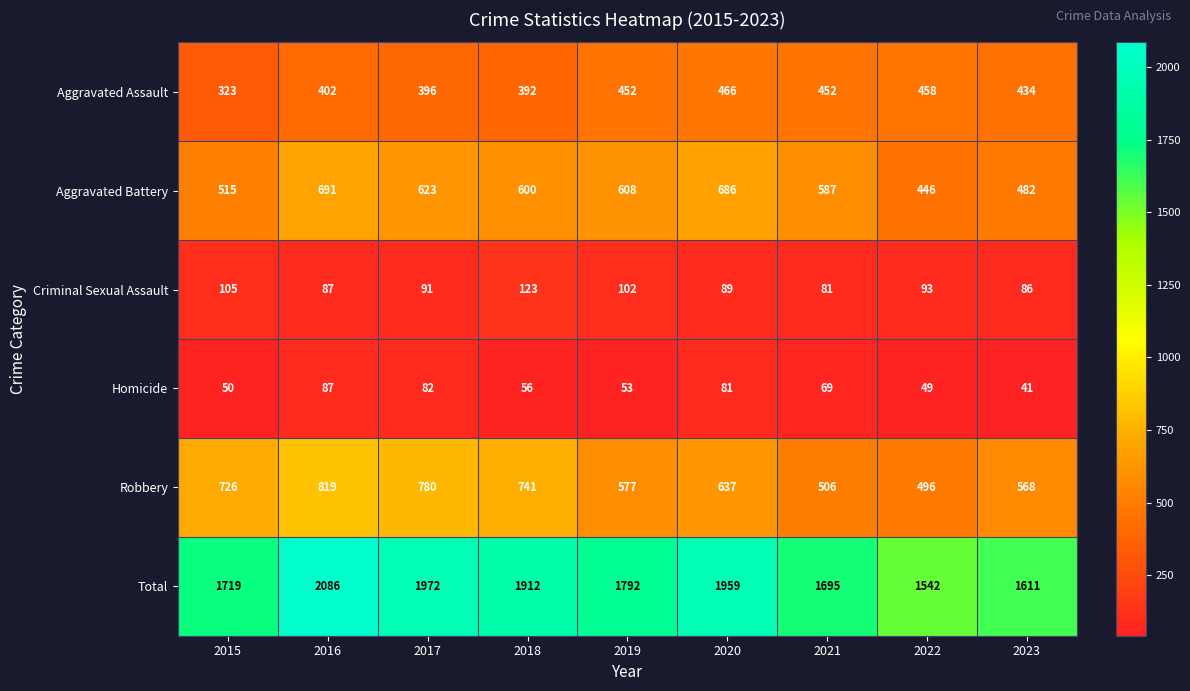

Which category has the highest value in the Total series?

2016